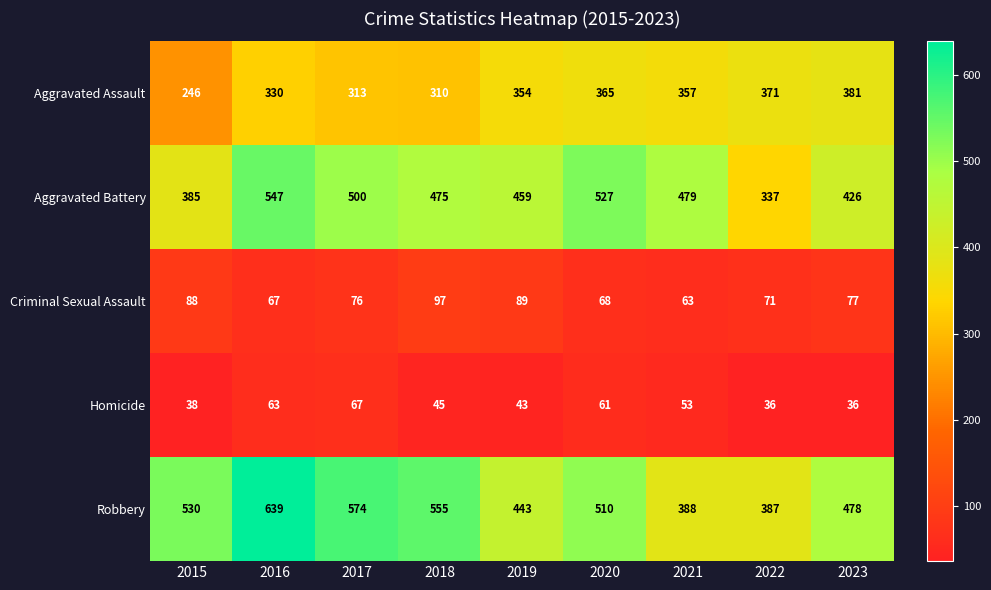

The value of Criminal Sexual Assault at 2016 is 30. True or false?

False